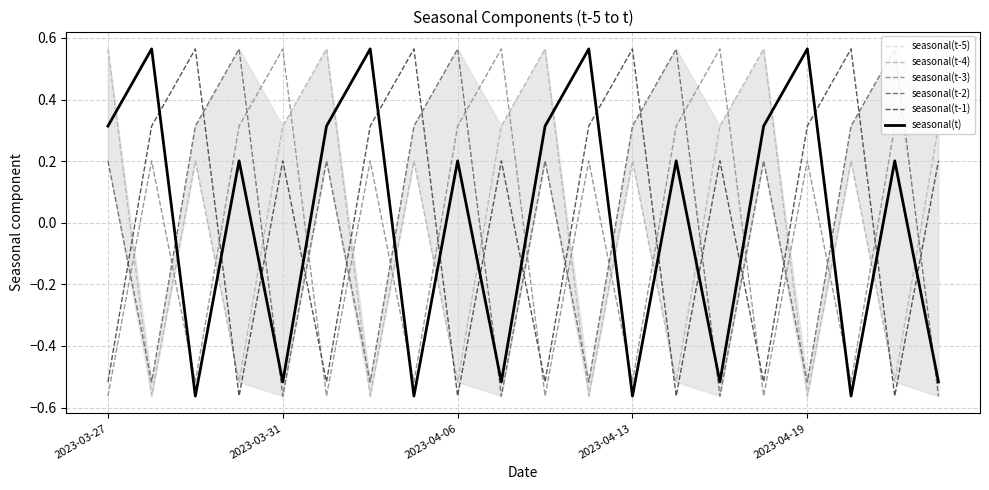

At which label is seasonal(t-2) closest to 0?

2023-03-27